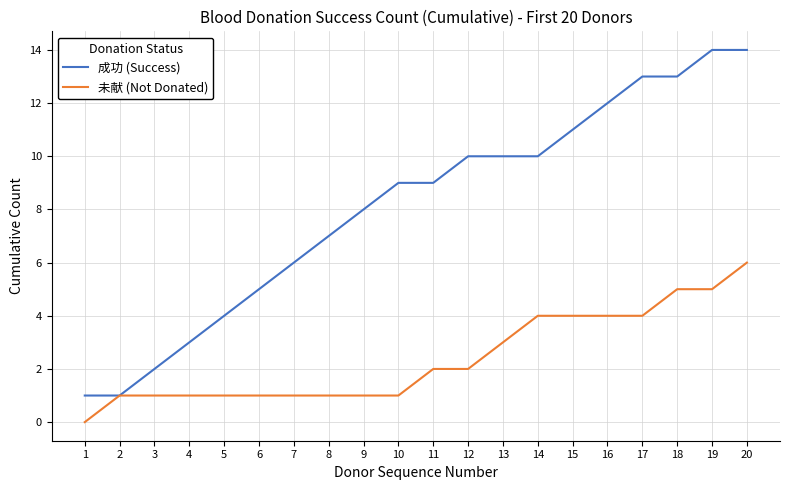

Is the value of 未献 (Not Donated) at 19 greater than the value of 成功 (Success) at 5?

Yes